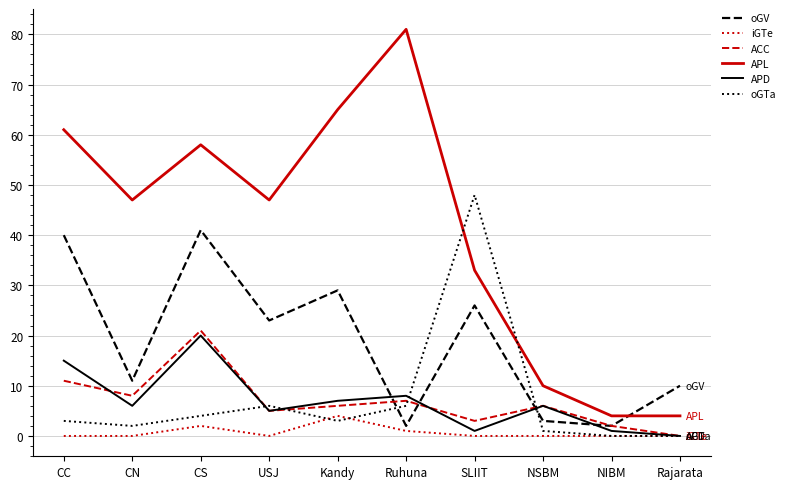

The iGTe series shows 0 at SLIIT. True or false?

True